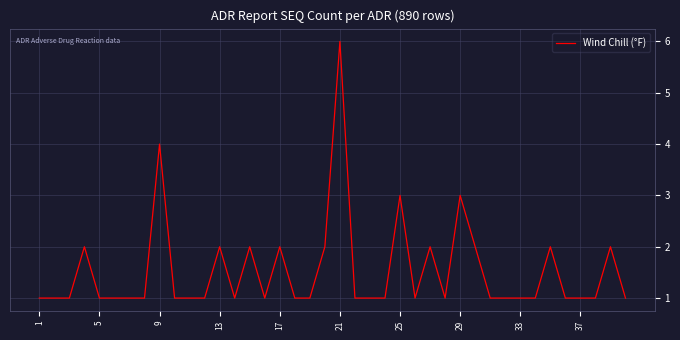

What is the difference between the maximum and minimum values?

5